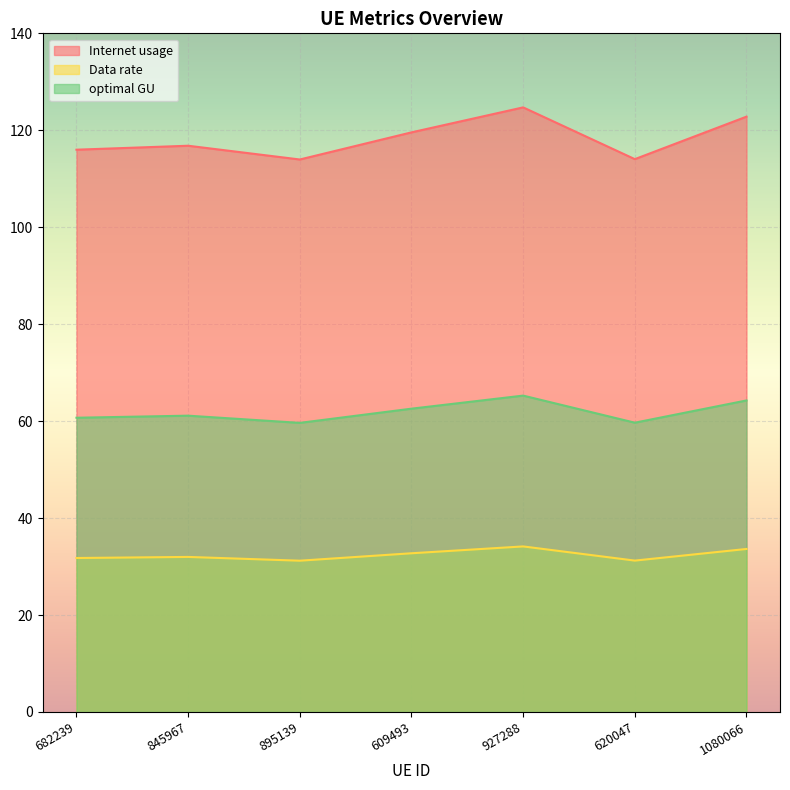

How many lines are shown in the chart?

3